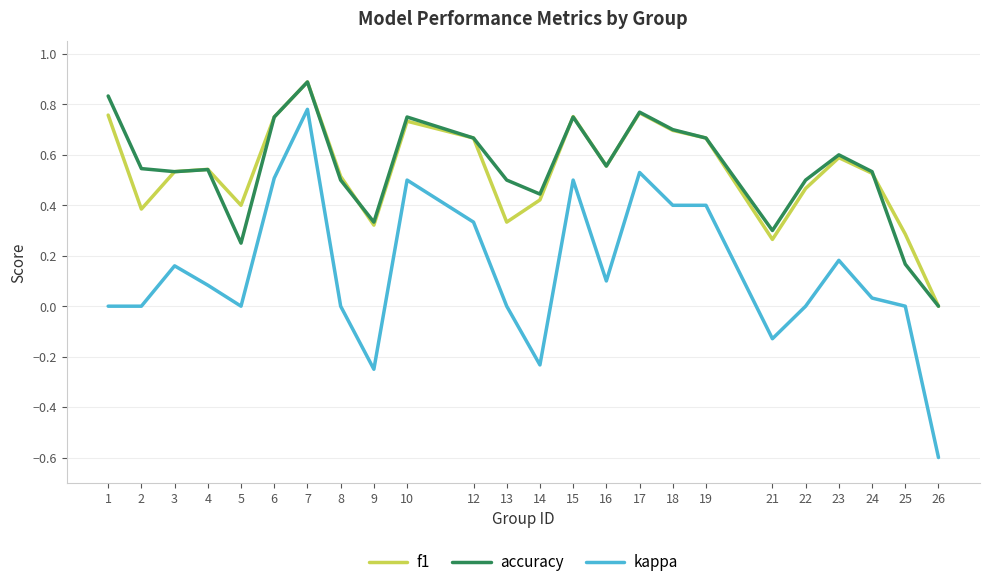

True or false: accuracy and kappa cross at least once.

False